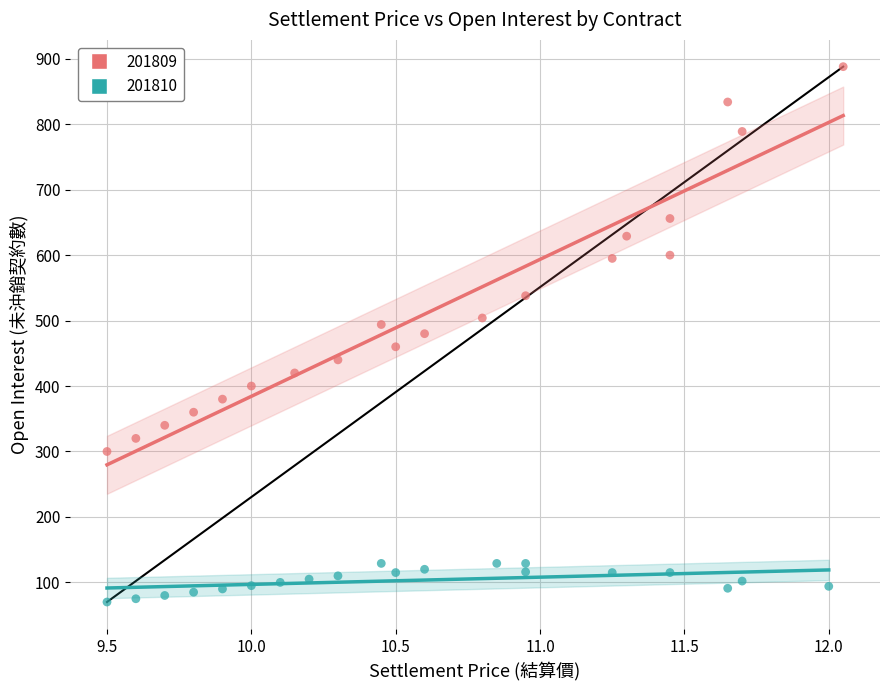

Which series contains the highest Y value?

201809